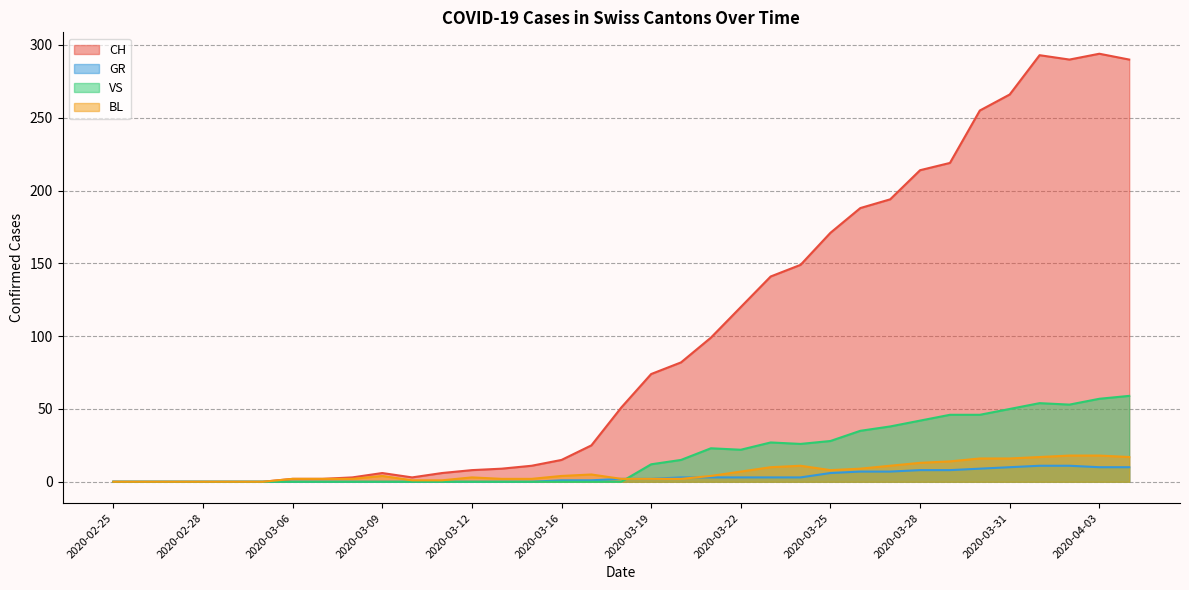

What is the difference between the GR values at 2020-04-02 and 2020-03-07?

11